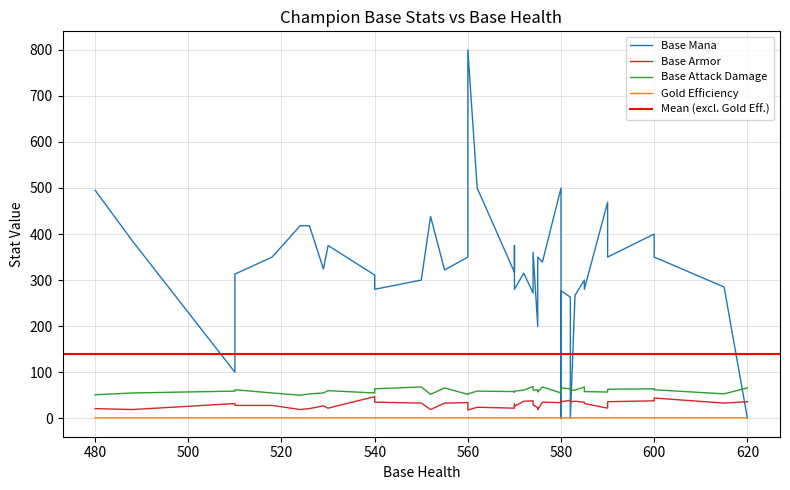

True or false: Base Armor and Base Attack Damage cross at least once.

False